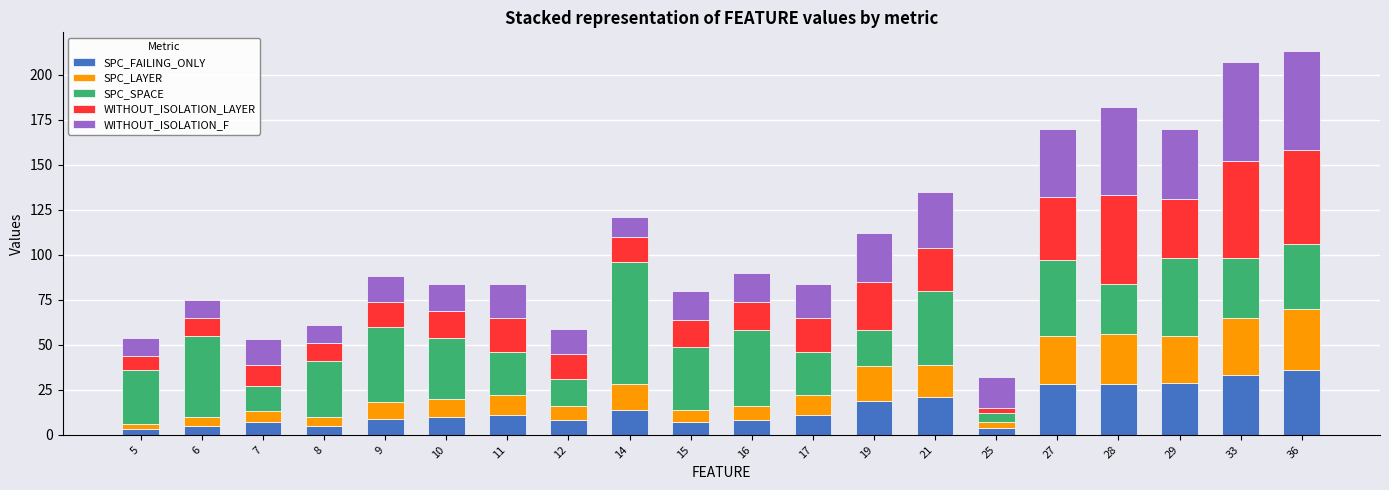

What value does the WITHOUT_ISOLATION_LAYER series have at 10, to the nearest 10?

20